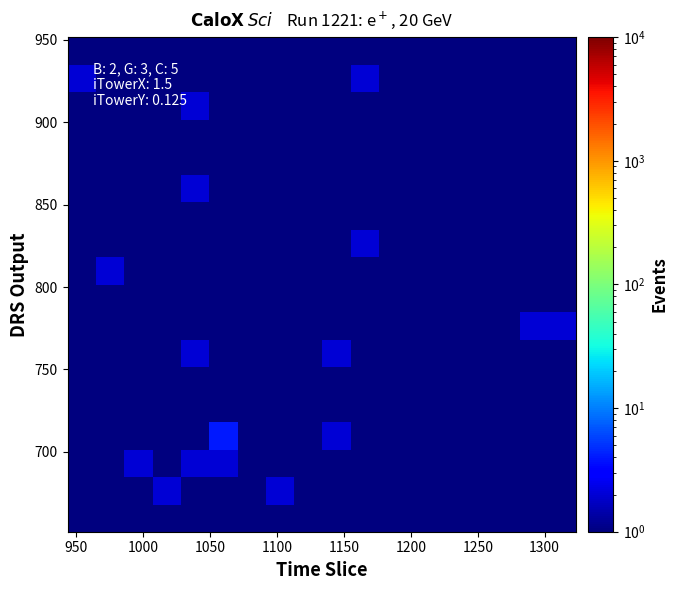

How many data points does each series have?

18